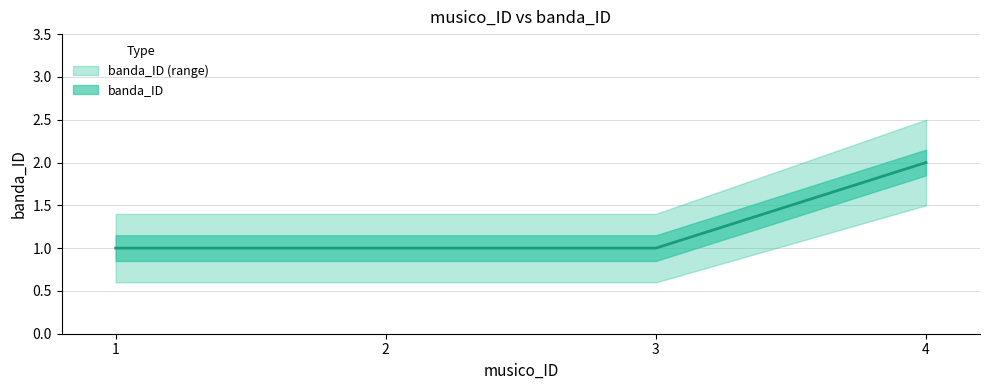

Reading left to right, transcribe all the data shown in this chart.

1=1	2=1	3=1	4=2